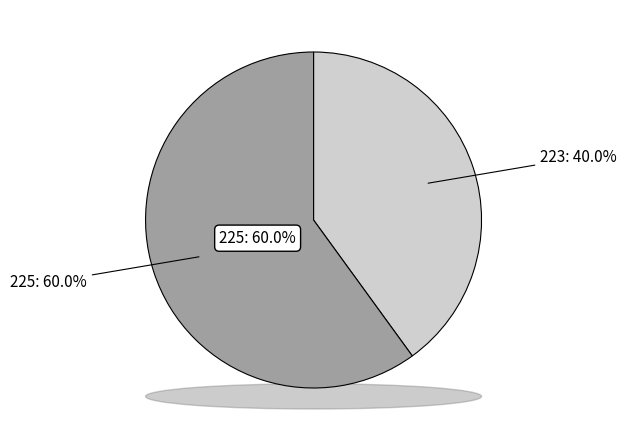

Is it true that 223 is 40% of the pie?

True